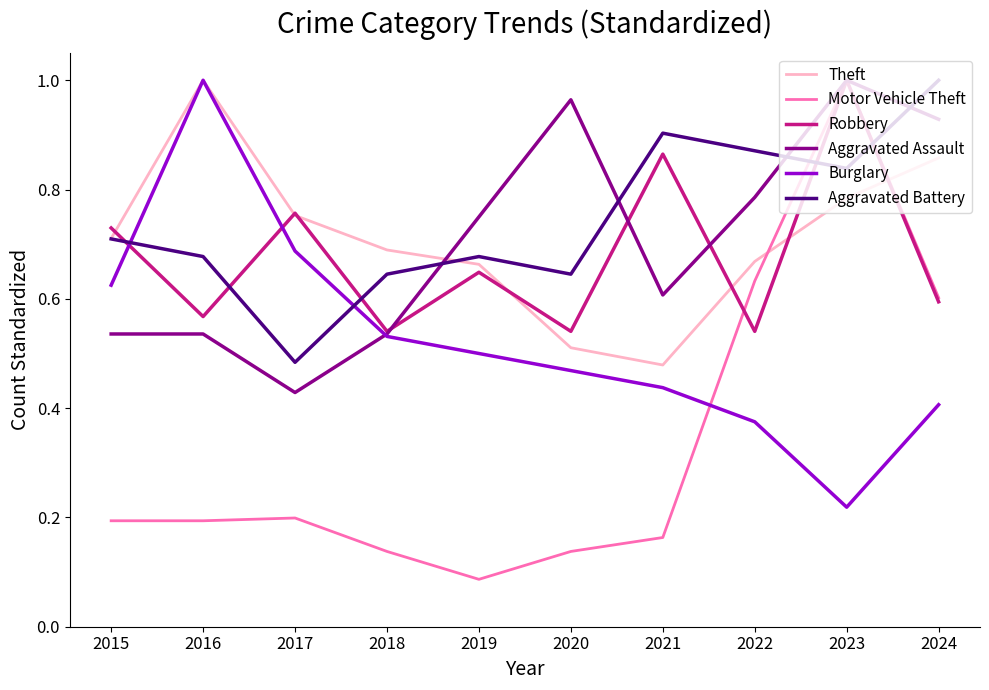

How many lines are shown in the chart?

6